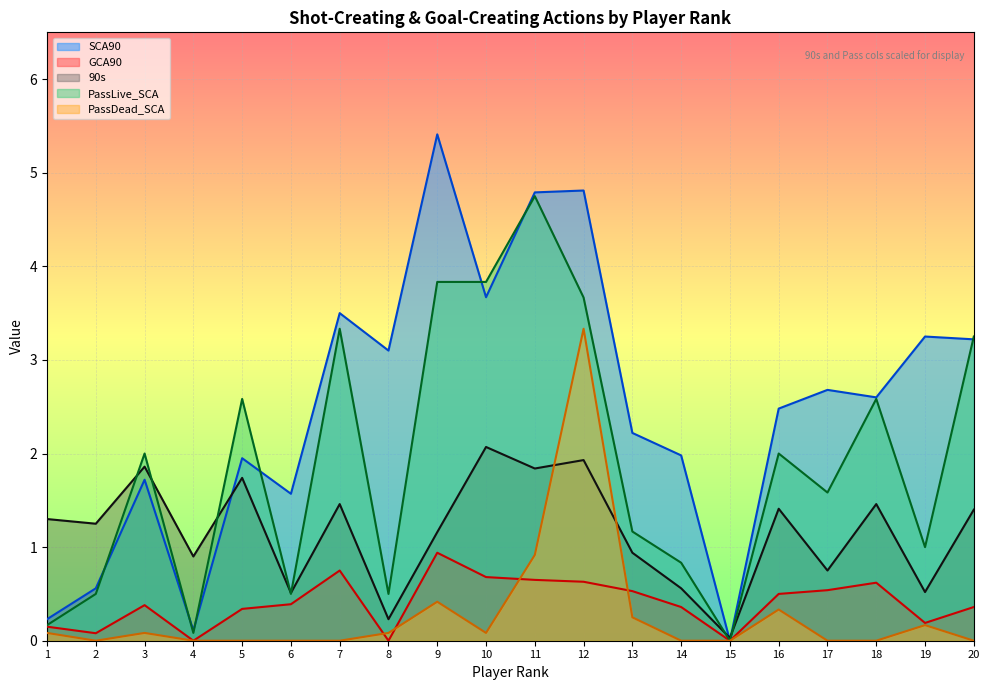

Between which two adjacent categories do 90s and PassDead_SCA first intersect?

11 and 12